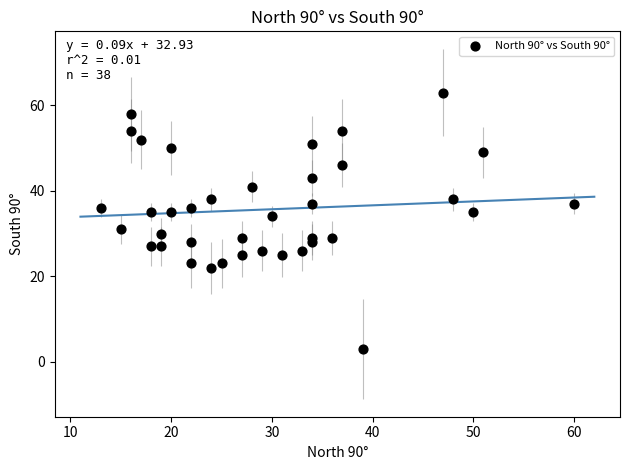

What is the range of X values (max minus min)?

47